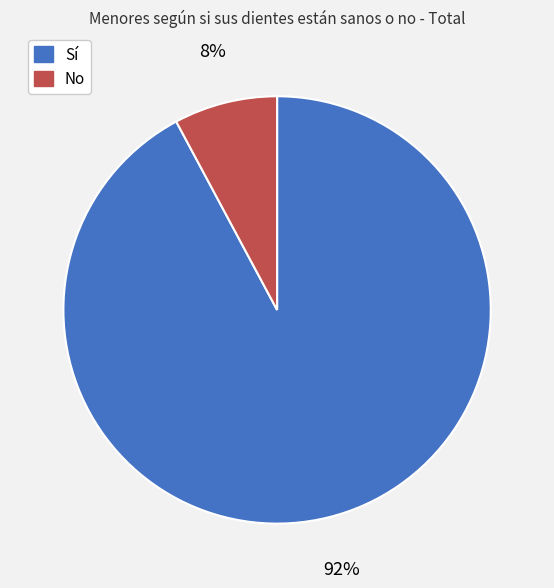

To the nearest percent, what is the difference between the No and Sí slice percentages?

84%